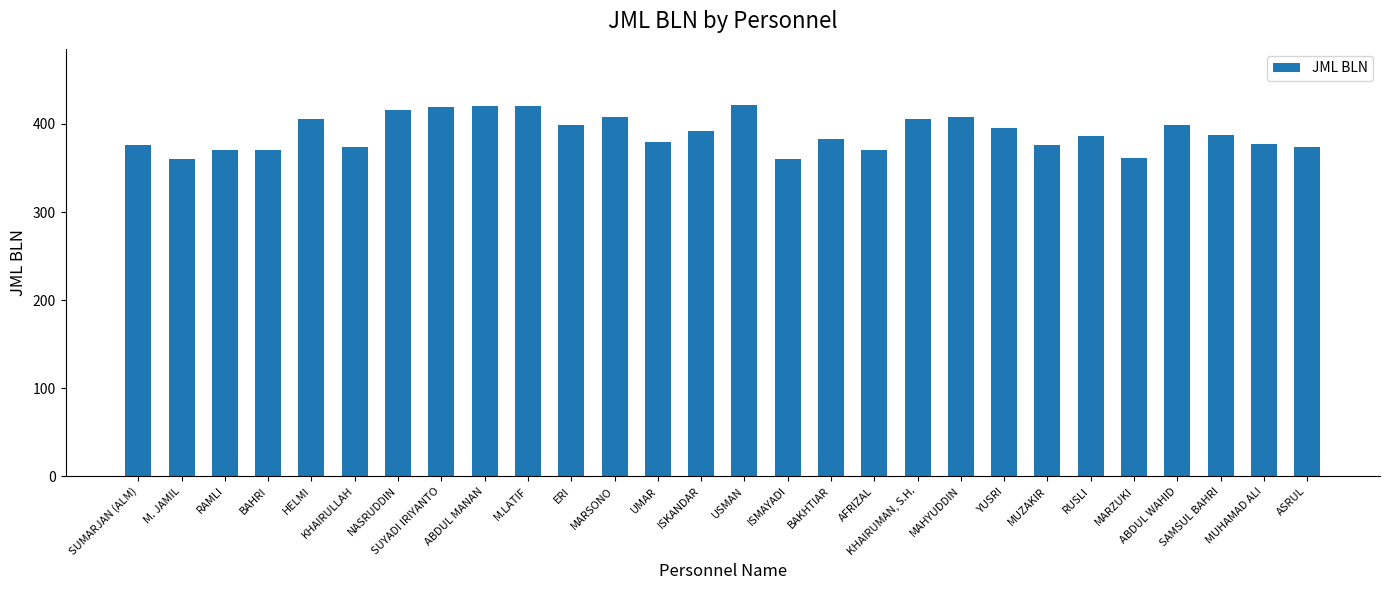

What is the greatest value displayed?

422